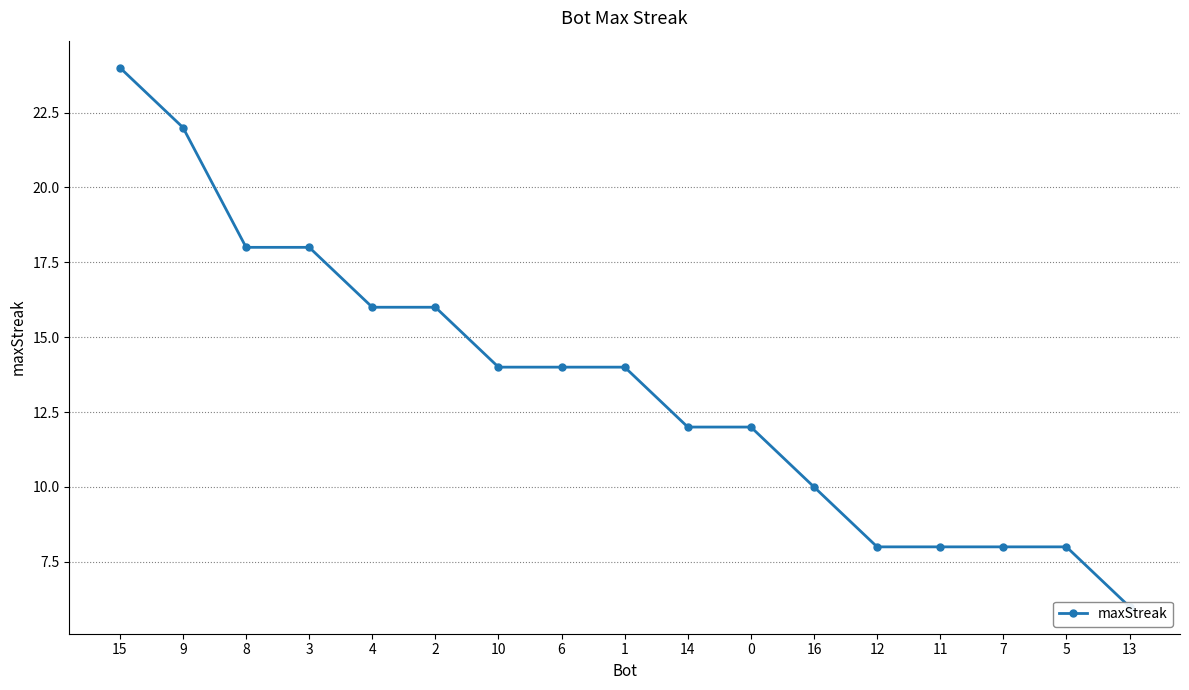

What position from the right is 1?

9